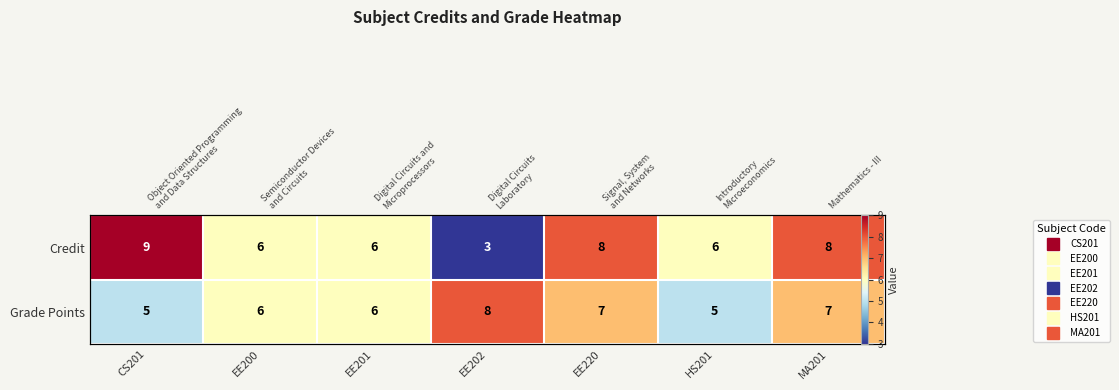

Is it true that Credit equals 4 at EE220?

False